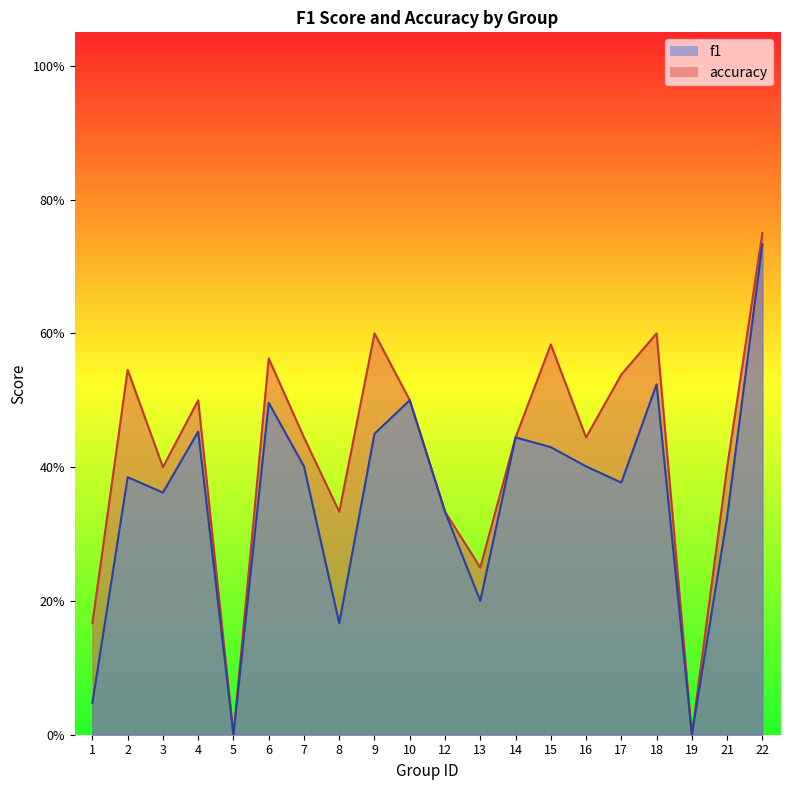

Where is the first local minimum for f1?

3